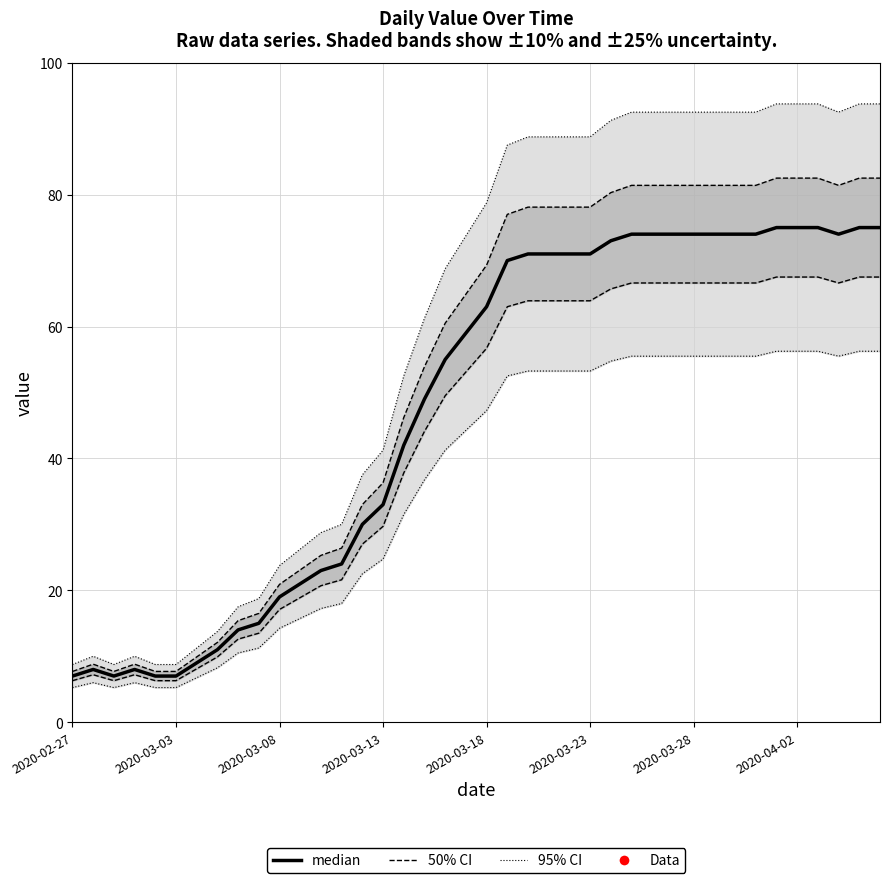

What is the value of the 18th point from the left?

49